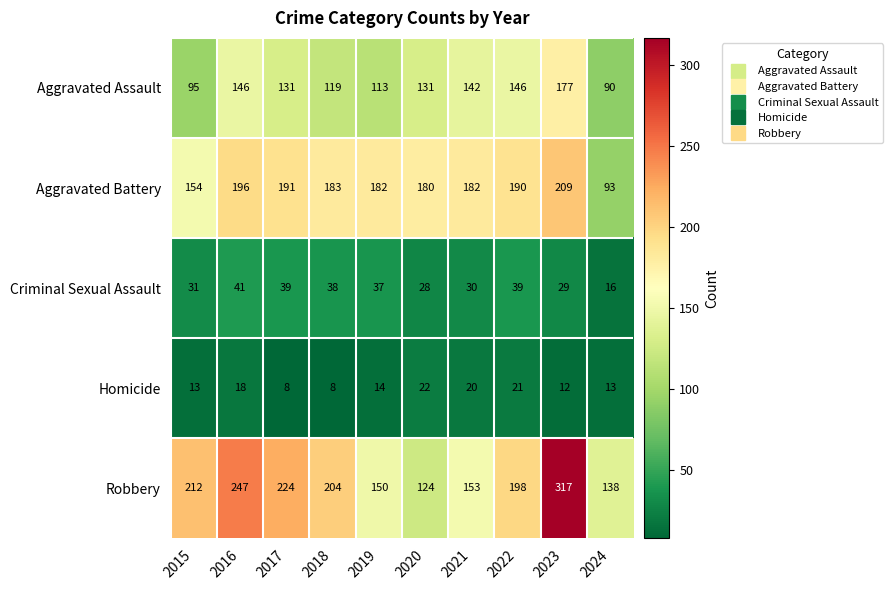

At 2022, list the series in order from largest to smallest.

Robbery, Aggravated Battery, Aggravated Assault, Criminal Sexual Assault, Homicide